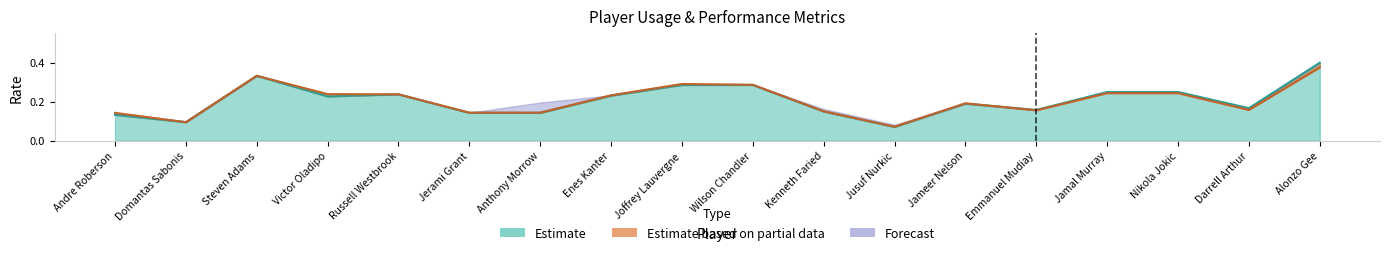

Where is the first local minimum for E_USG_PCT?

Domantas Sabonis